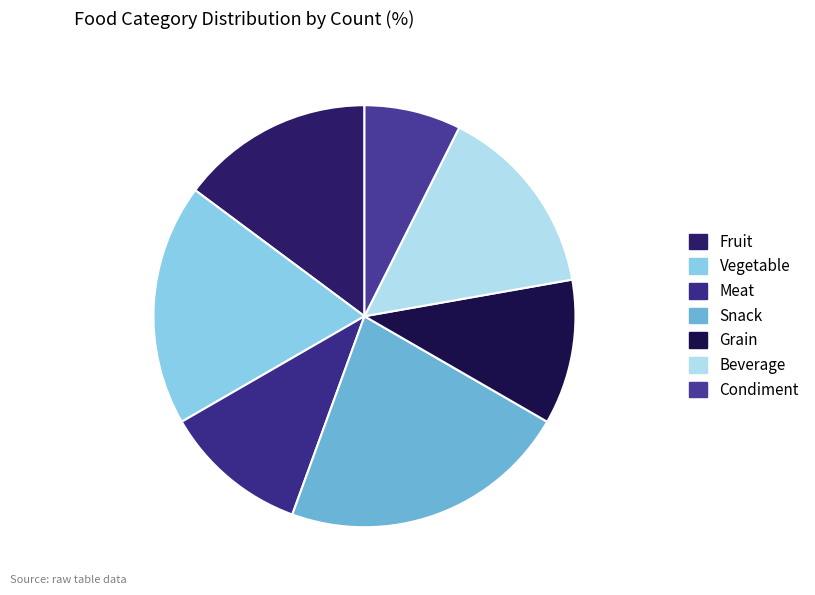

Is Snack the majority of the pie?

No